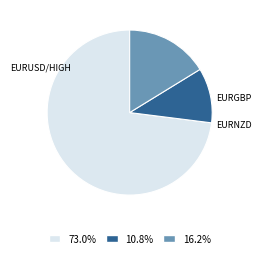

Does 16.2% represent more than half of the total?

No